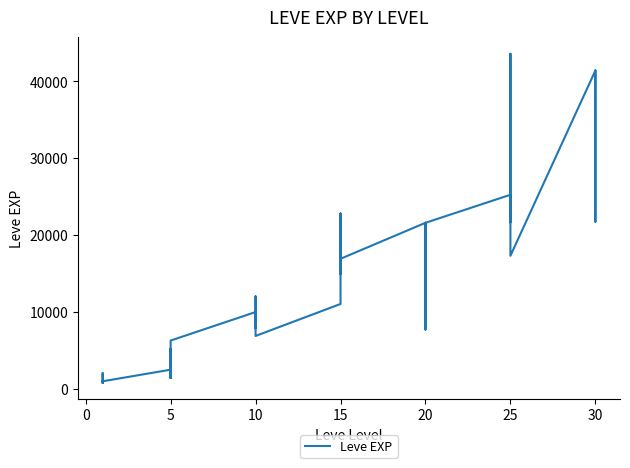

The value at 10 is 14535. True or false?

False